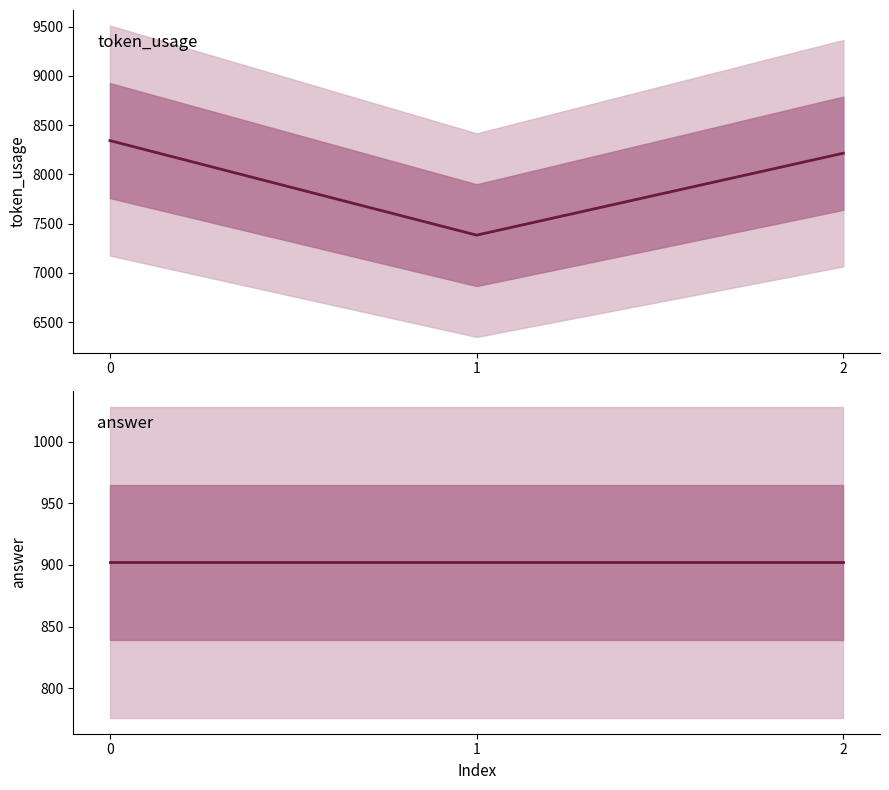

At which label is token_usage closest to 7863?

2